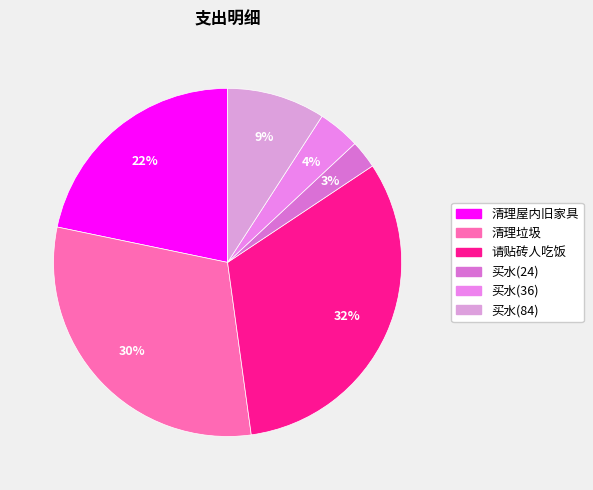

Count the number of slices in the pie.

6